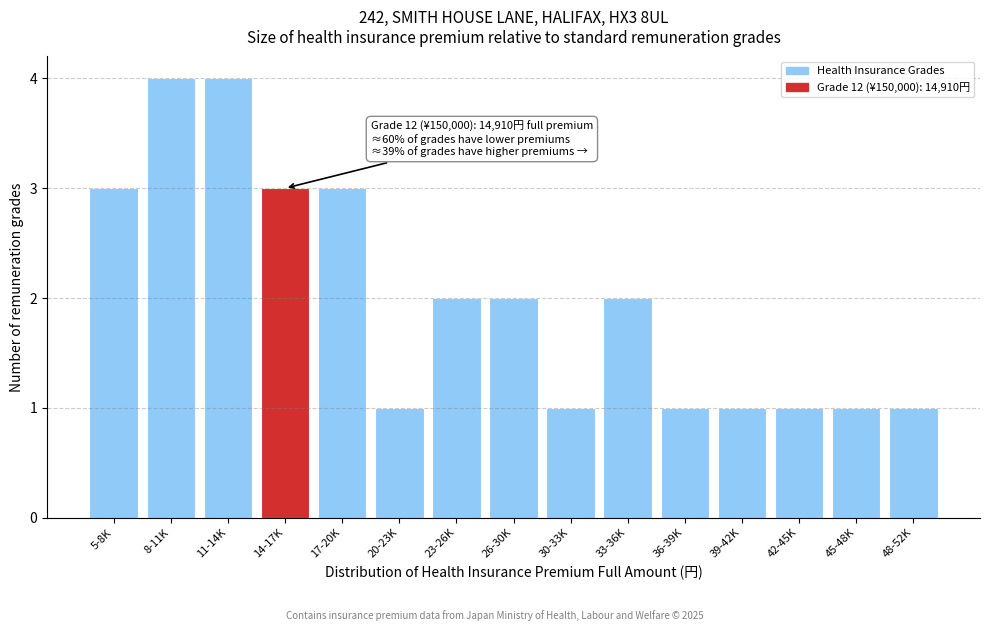

Reading right to left, extract all data points from this chart.

48-52K=1	45-48K=1	42-45K=1	39-42K=1	36-39K=1	33-36K=2	30-33K=1	26-30K=2	23-26K=2	20-23K=1	17-20K=3	14-17K=3	11-14K=4	8-11K=4	5-8K=3